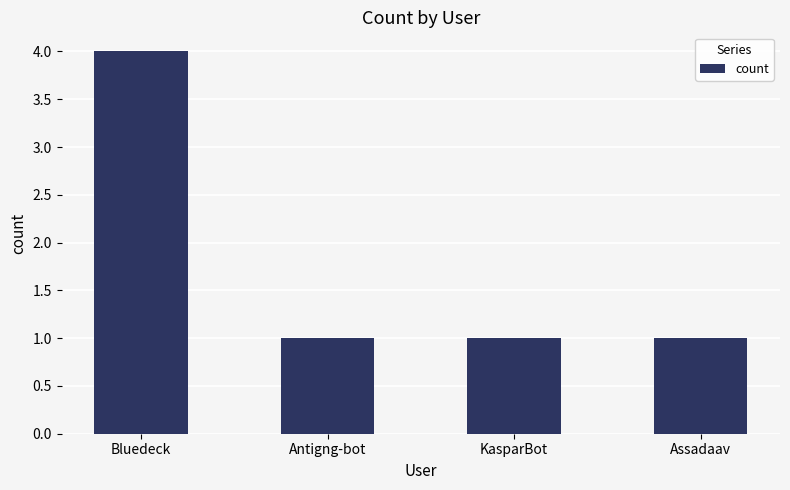

True or false: the data shows 1 at Assadaav.

True